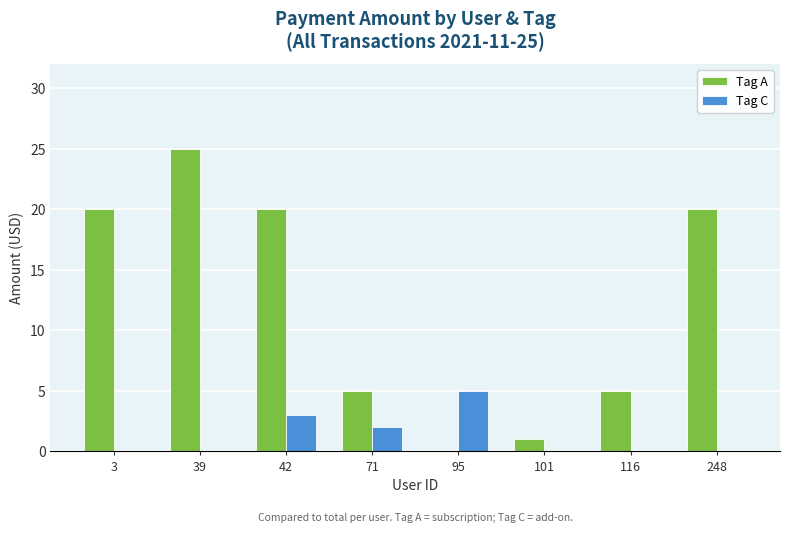

Which series has the widest spread of values?

Tag A